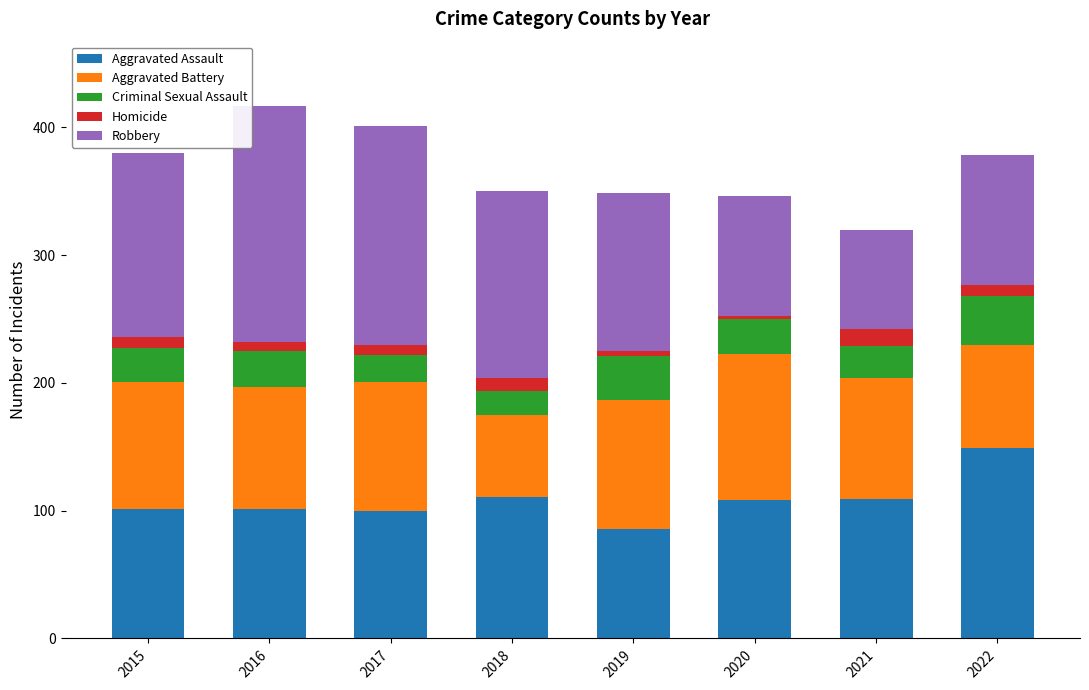

What is the lowest value of the Aggravated Assault series?

86